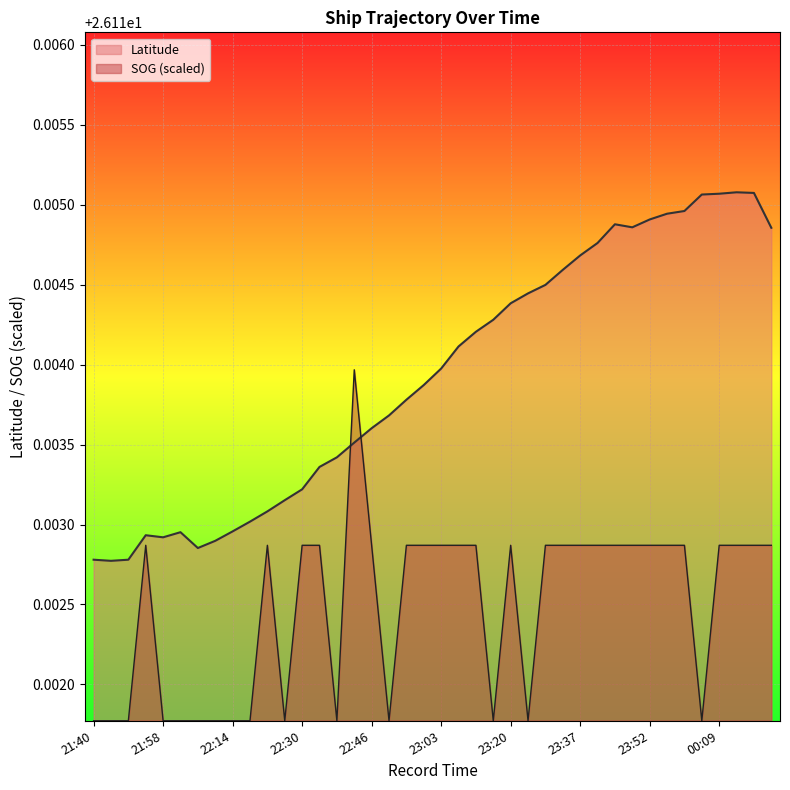

Is it true that Latitude equals 26.1 at 23:41?

True